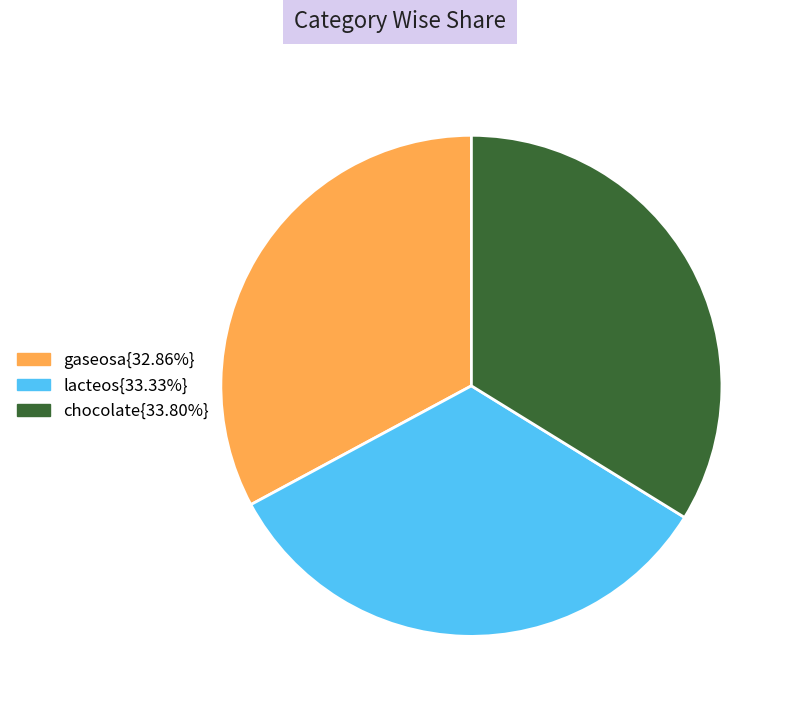

Is there a majority slice in this chart?

No